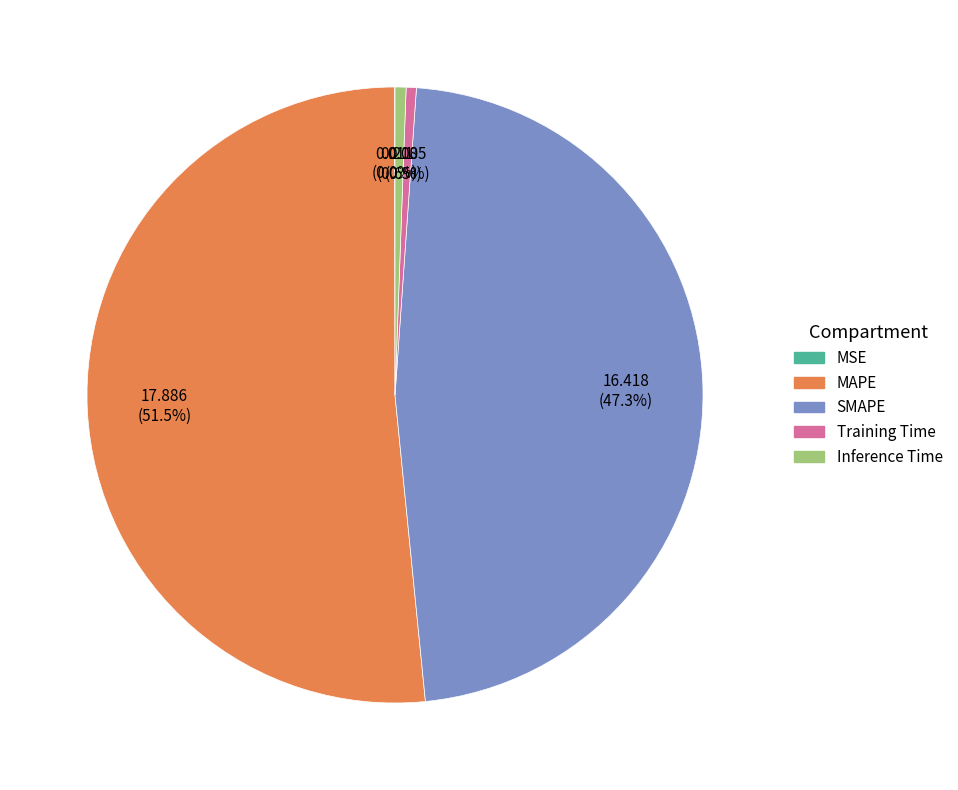

Does MAPE represent more than half of the total?

Yes